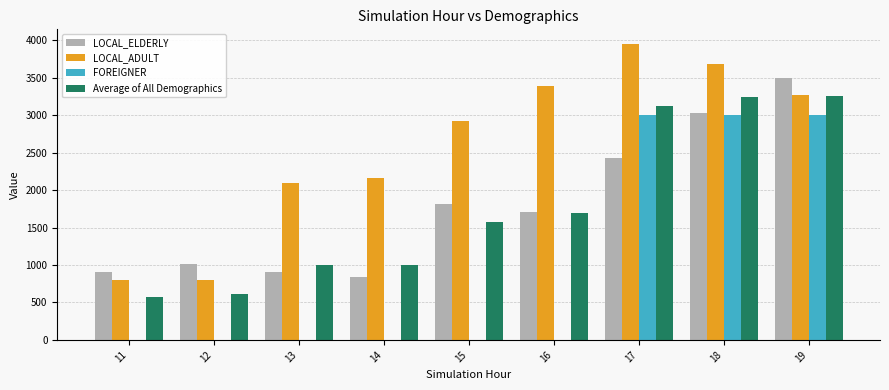

Which series has the widest spread of values?

LOCAL_ADULT